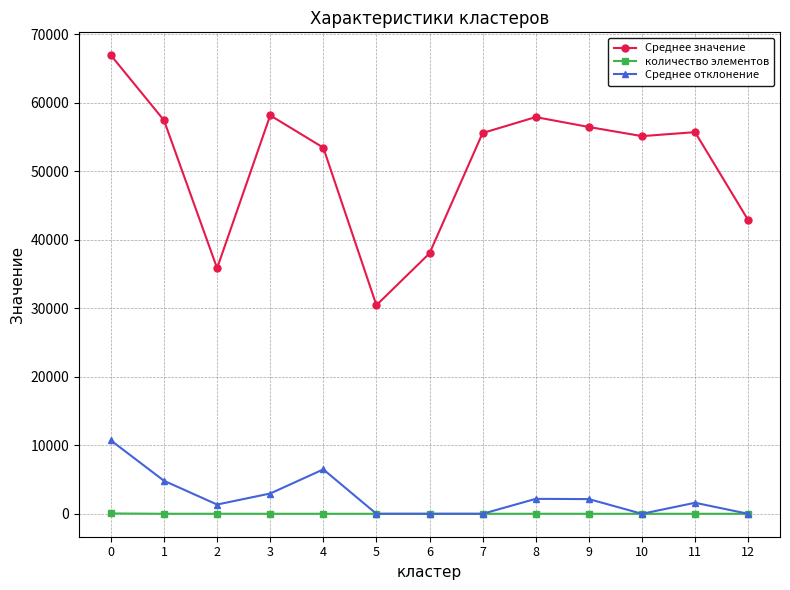

Is it true that Среднее значение equals 58130.2 at 3?

True